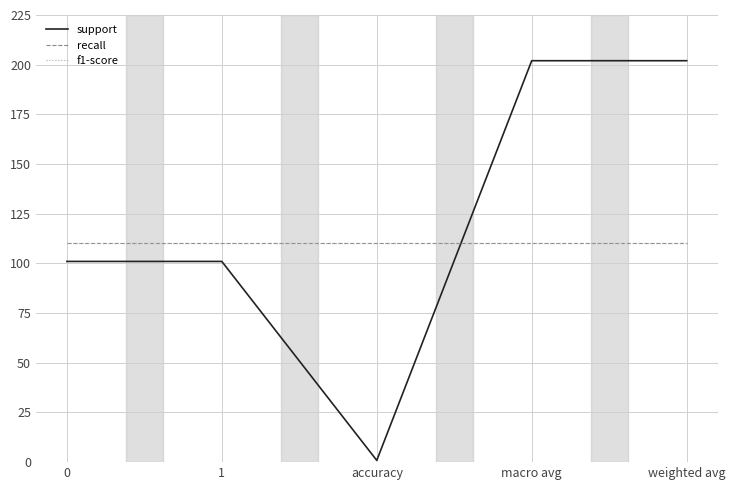

Does the chart display data point markers on the line(s)?

No